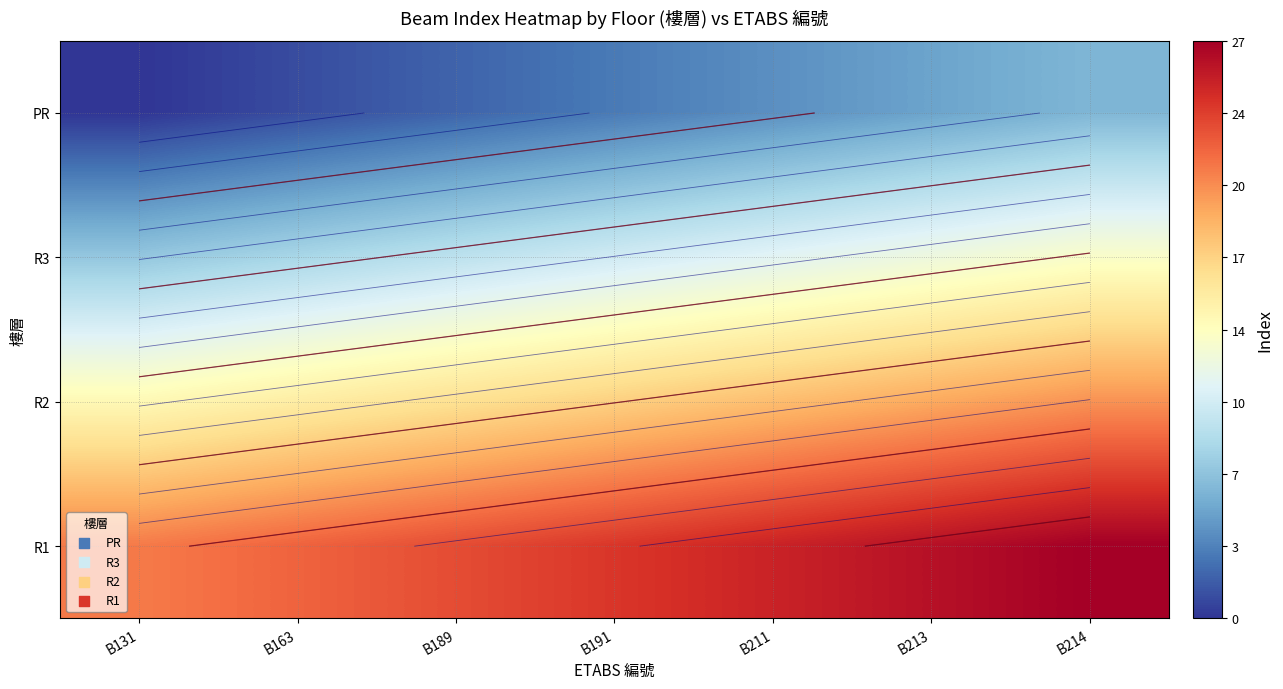

How many series are shown in this chart?

4